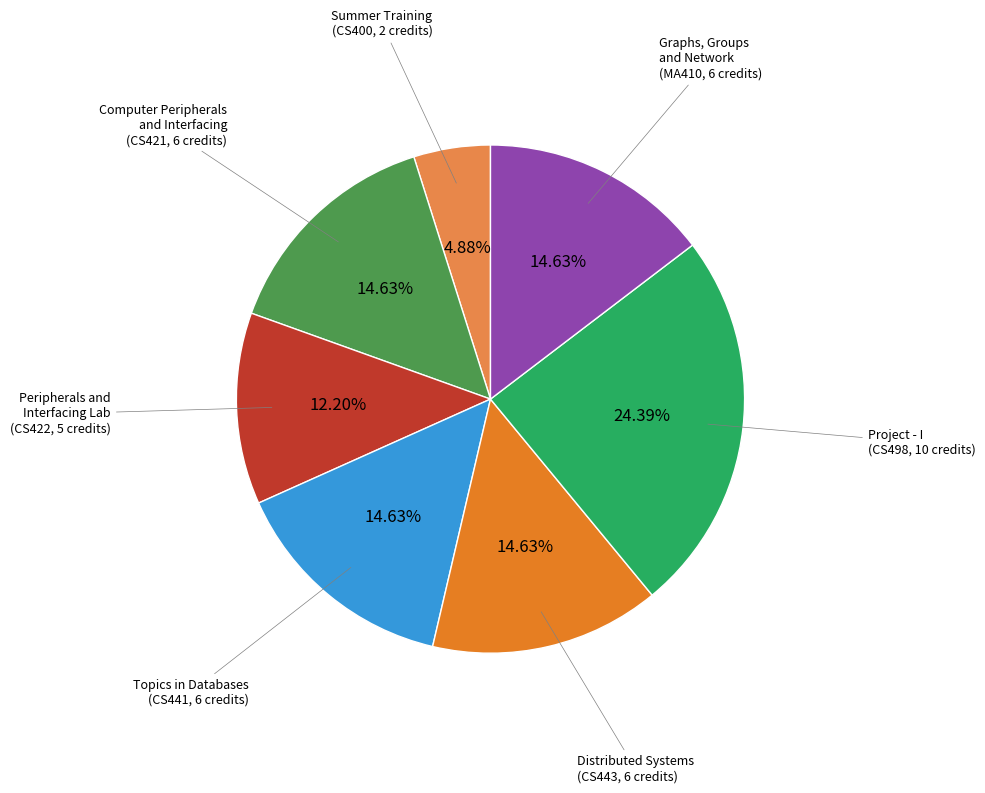

How many segments does this pie chart have?

7